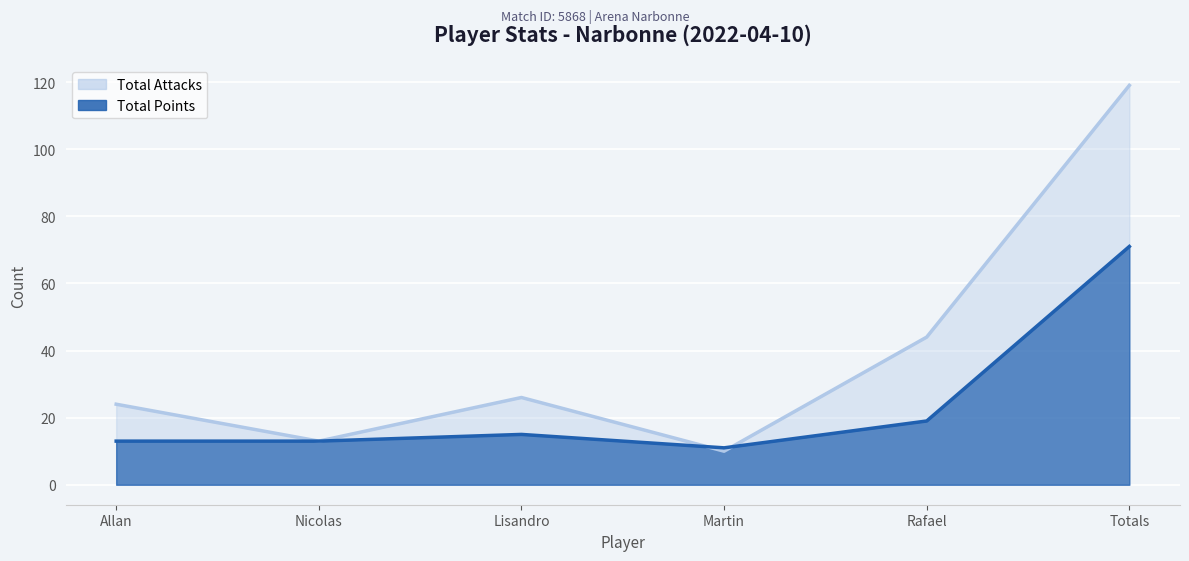

At which category does Total Points reach its first local peak?

Lisandro